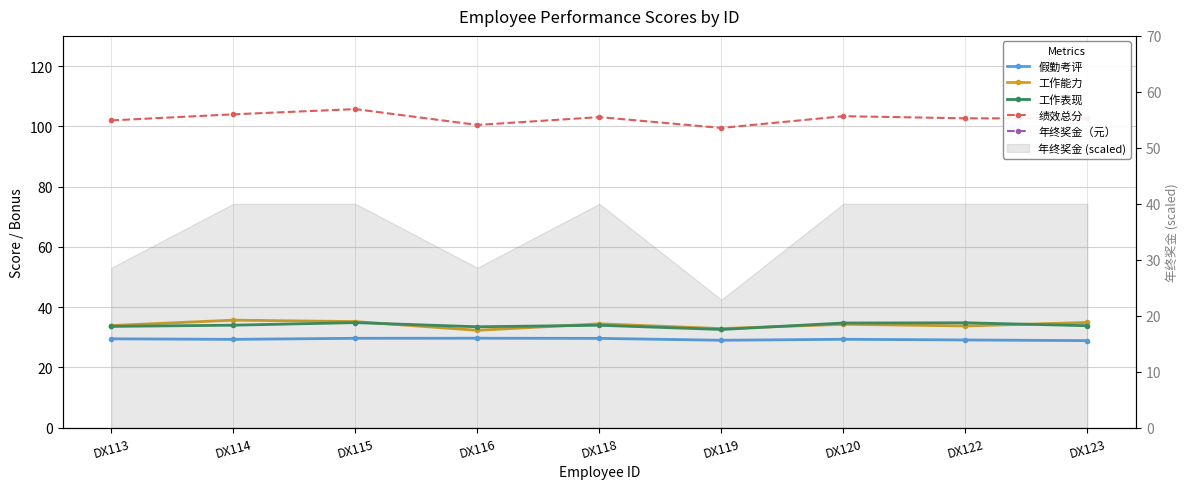

What is the spread (max minus min) of values at DX113?

2470.5